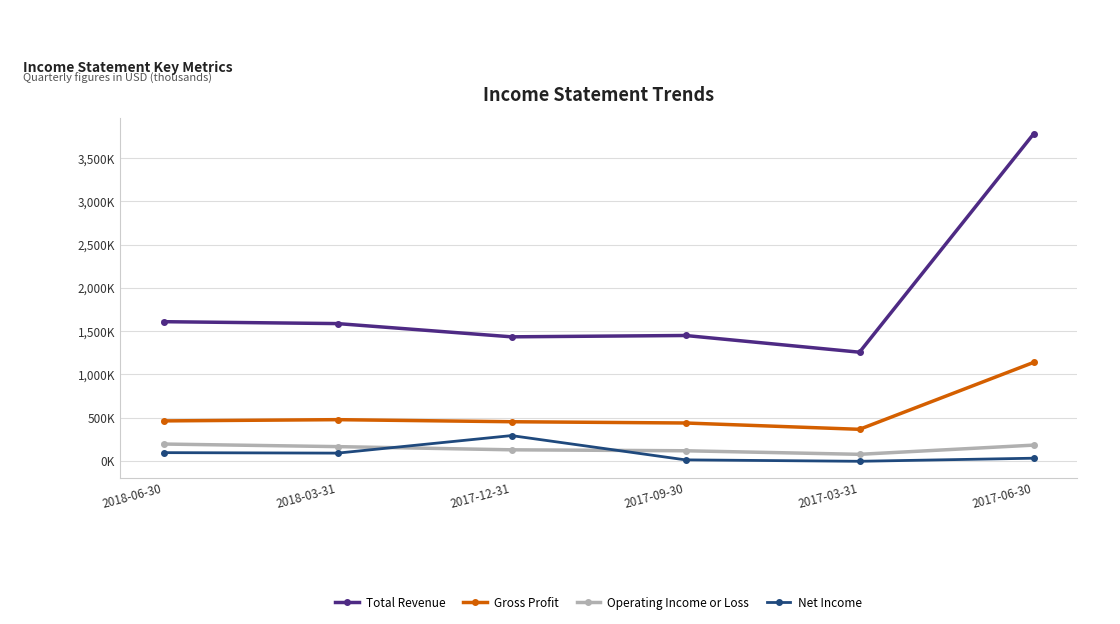

List the series in order of their peak value, highest first.

Total Revenue, Gross Profit, Net Income, Operating Income or Loss